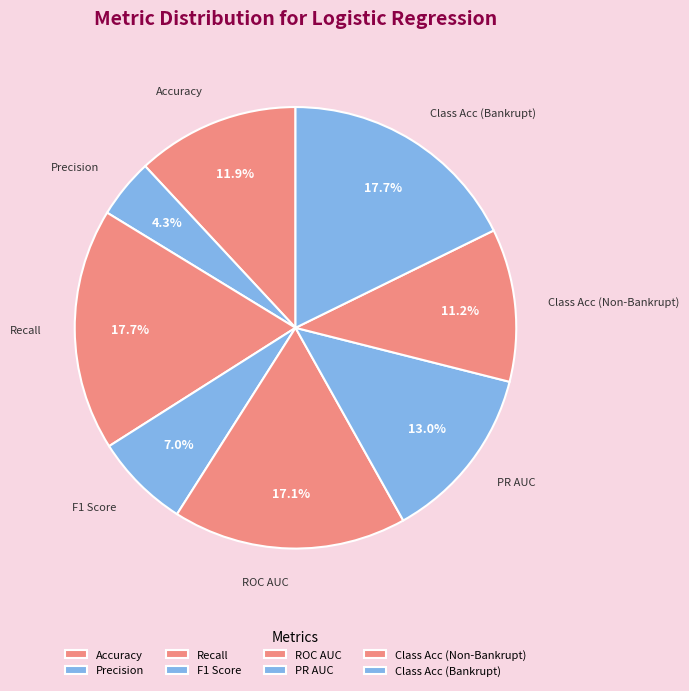

The PR AUC slice represents 13% of the pie. True or false?

True